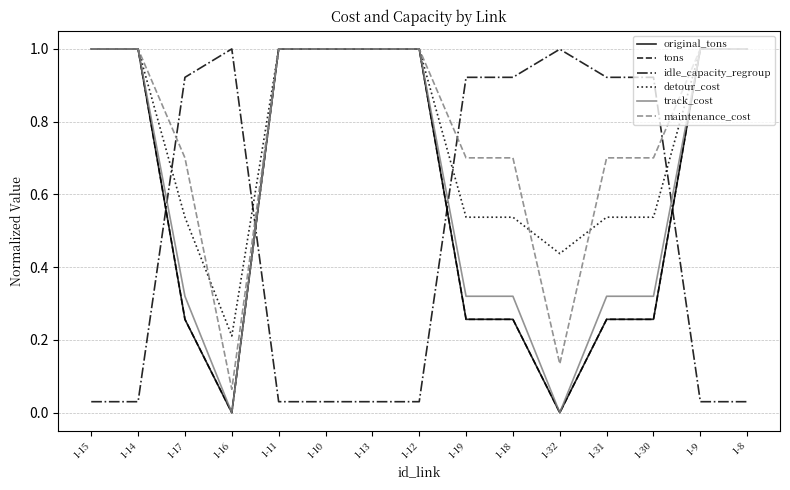

List the series in order of their peak value, highest first.

original_tons, tons, idle_capacity_regroup, detour_cost, track_cost, maintenance_cost